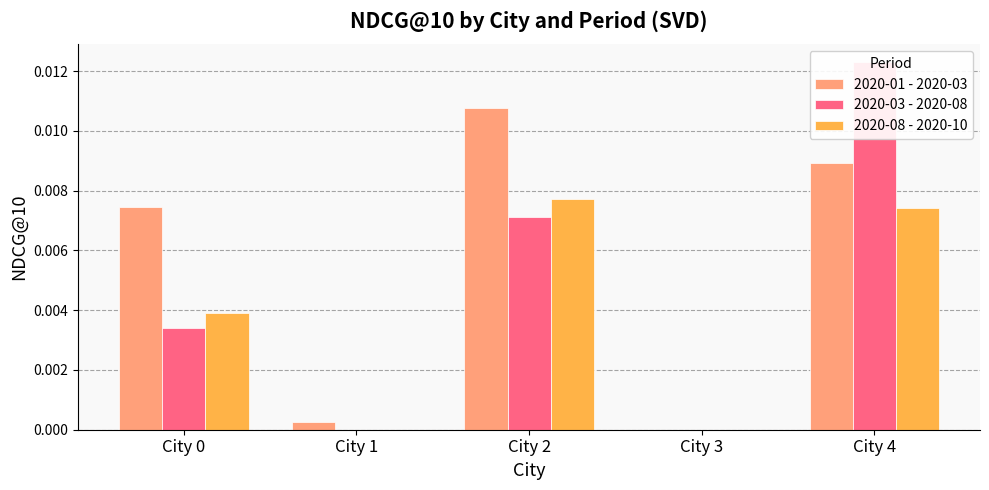

What are all the series names shown in the legend?

2020-01 - 2020-03, 2020-03 - 2020-08, 2020-08 - 2020-10